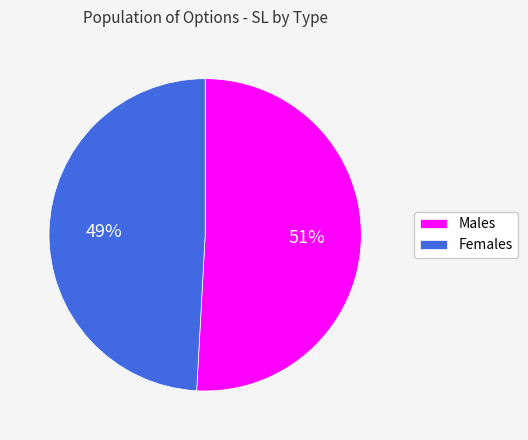

Rank the categories by value from highest to lowest.

Males, Females